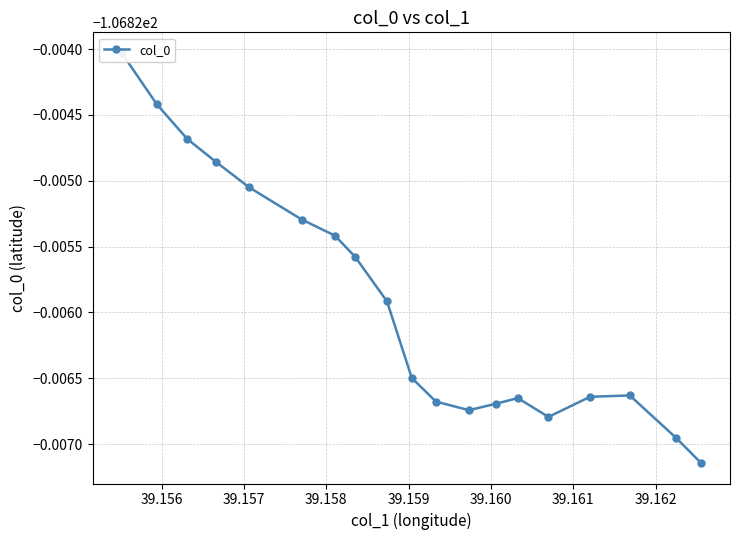

What is the sum of all values?

-2029.7